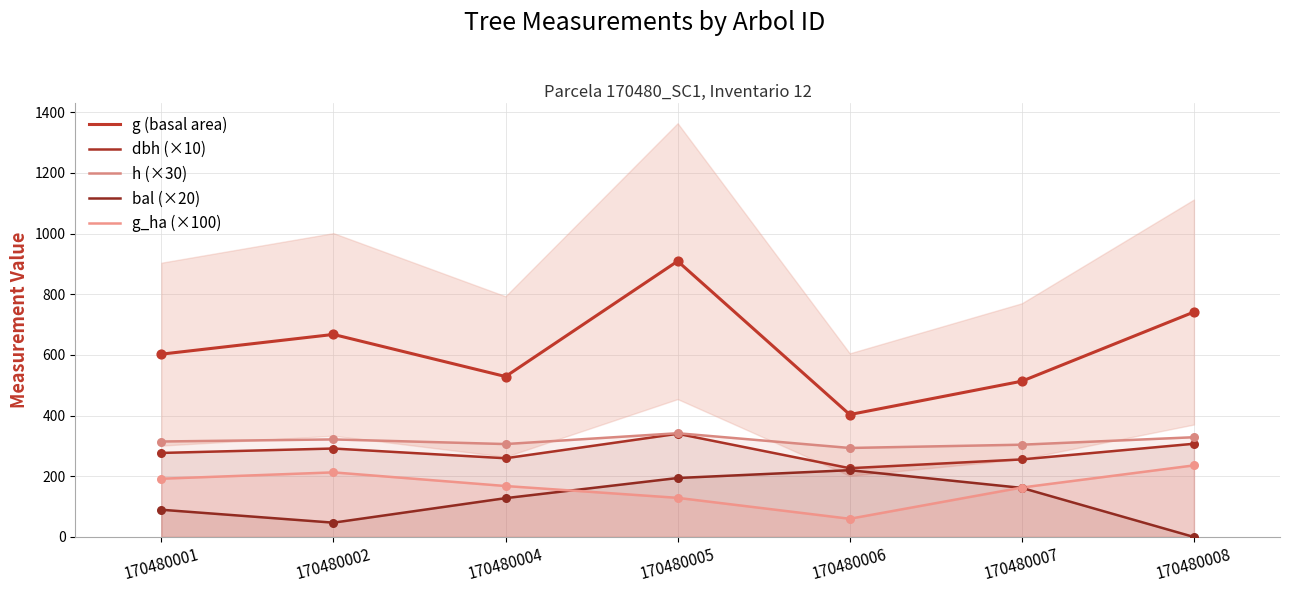

What are all the series names shown in the legend?

g (basal area), dbh (×10), h (×30), bal (×20), g_ha (×100)